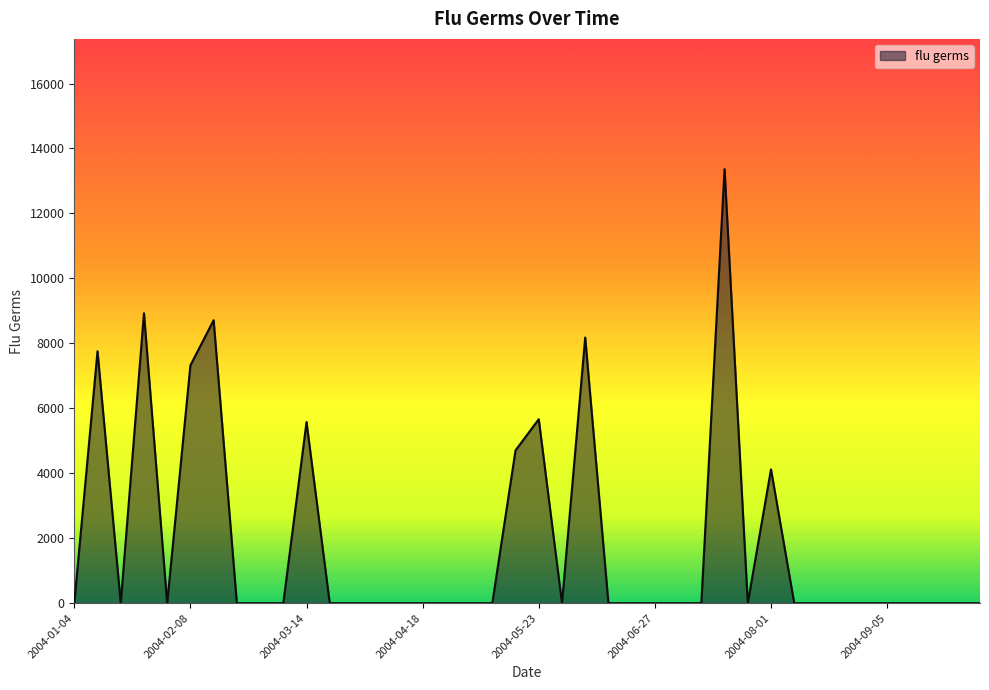

What is the difference between the maximum and minimum values?

13365.1